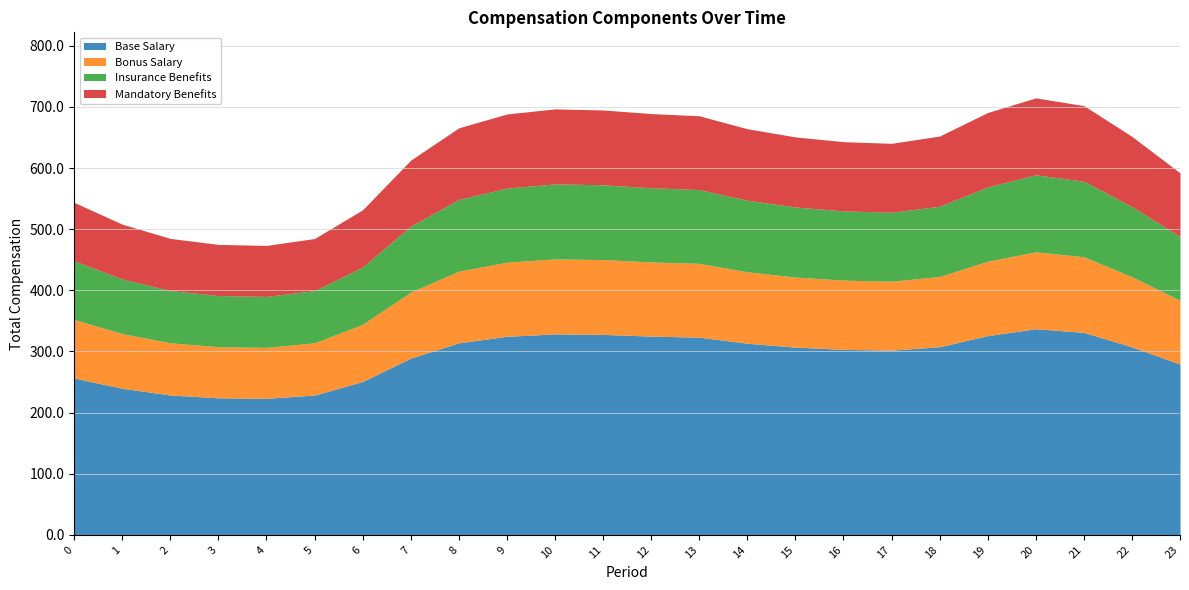

How many values in the 1 series are below 114?

11